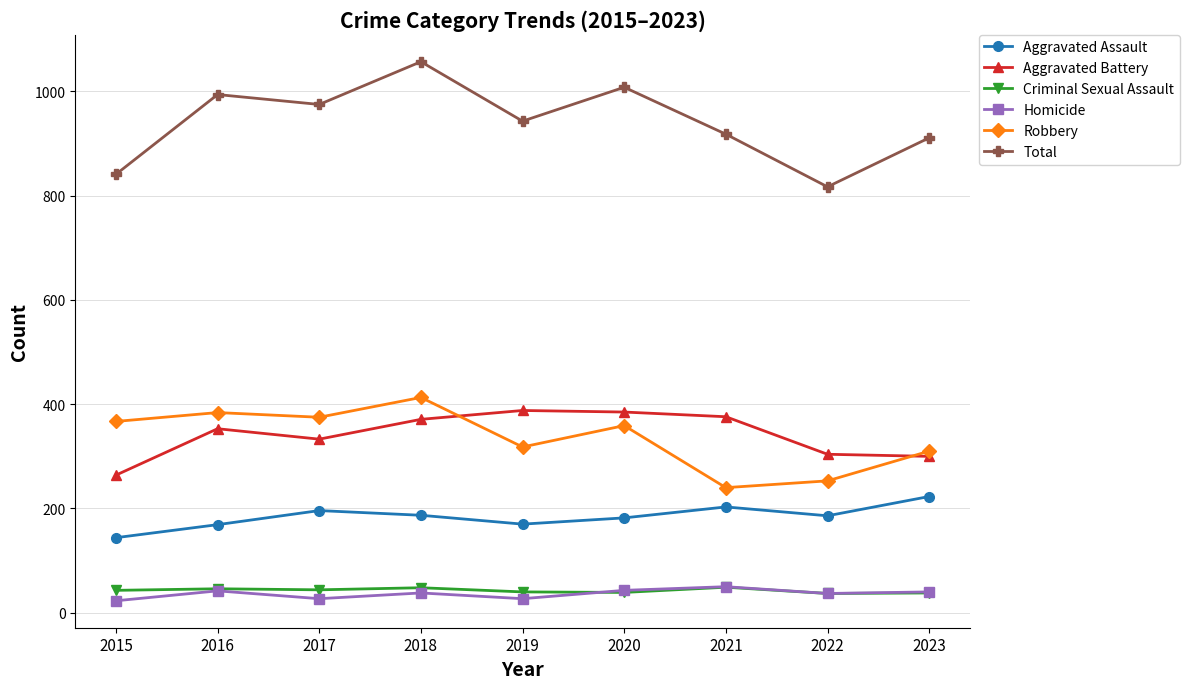

What is the sum of the Criminal Sexual Assault values at 2019 and 2016?

86